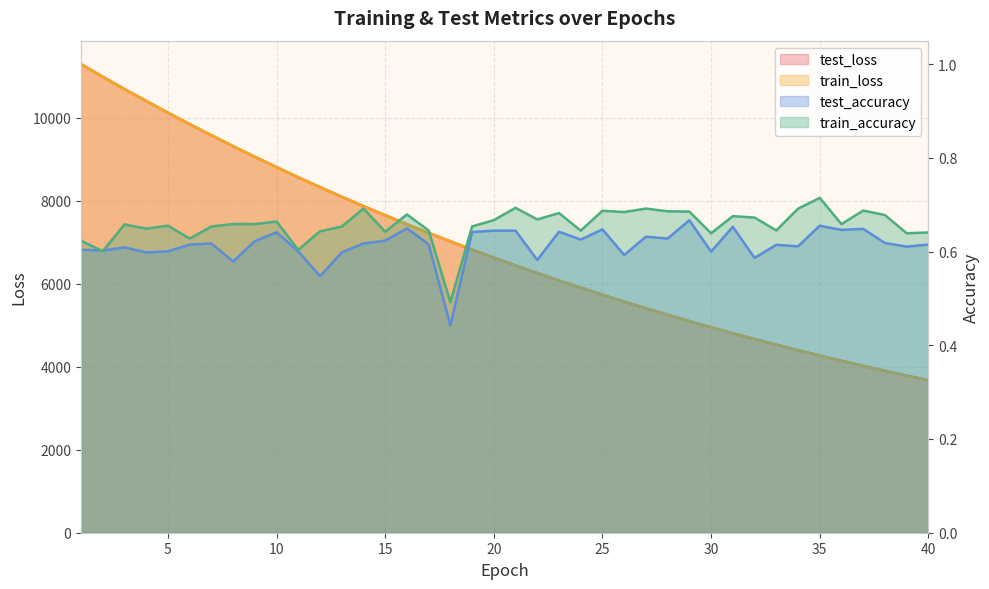

Is it true that train_loss equals 15037.1 at 7?

False